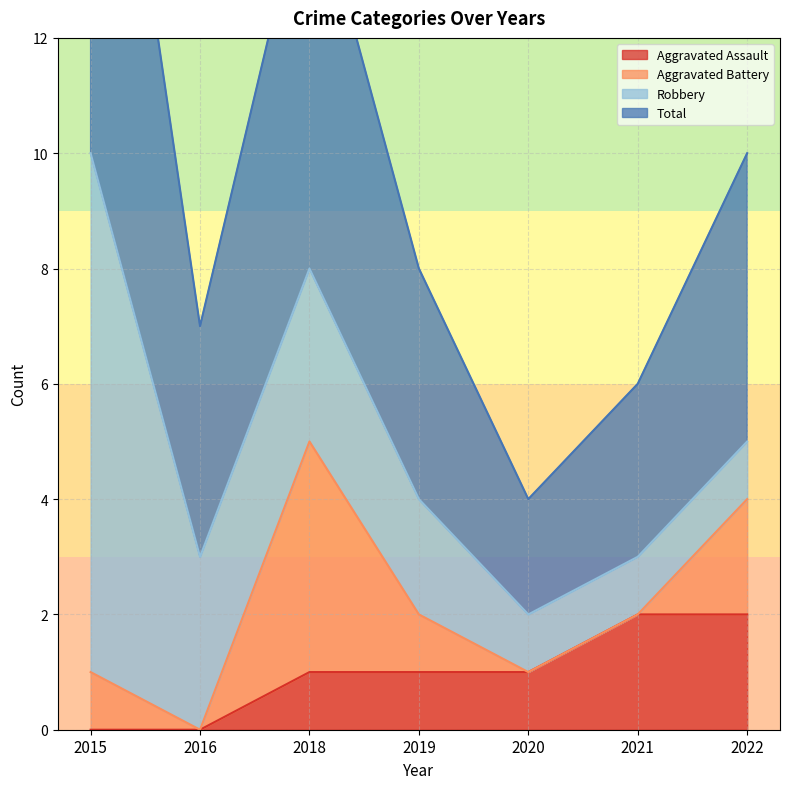

Which category has the lowest value in the Aggravated Assault series?

2015